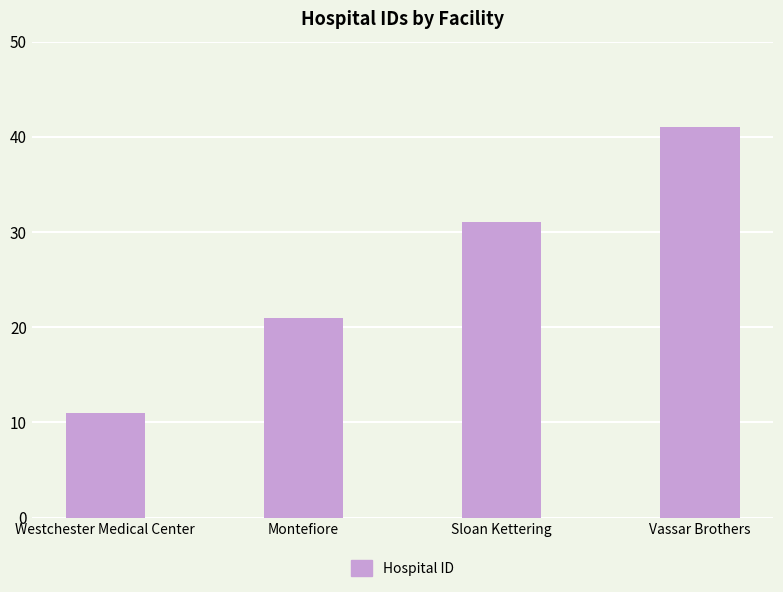

Reading right to left, extract all data points from this chart.

41	31	21	11